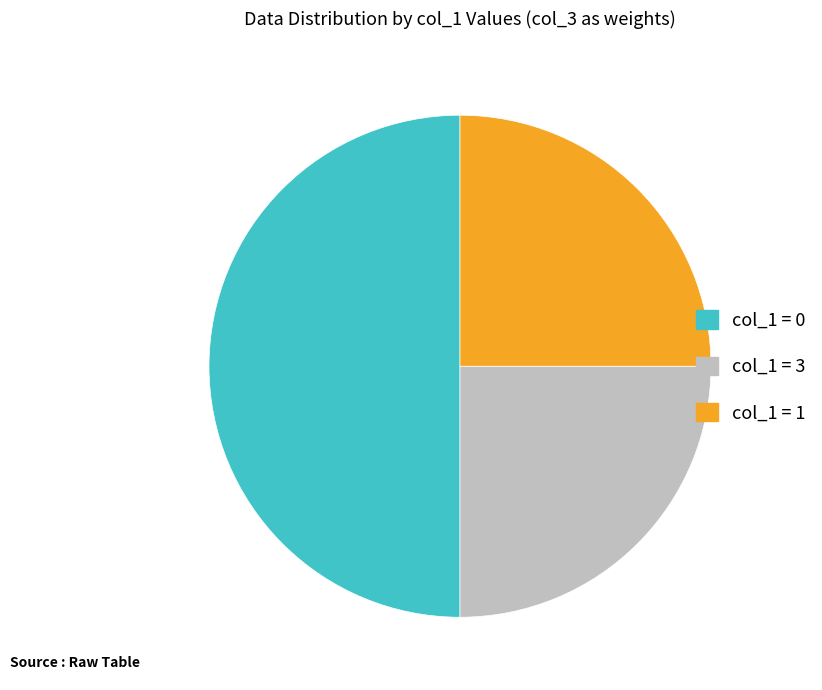

How many segments does this pie chart have?

3